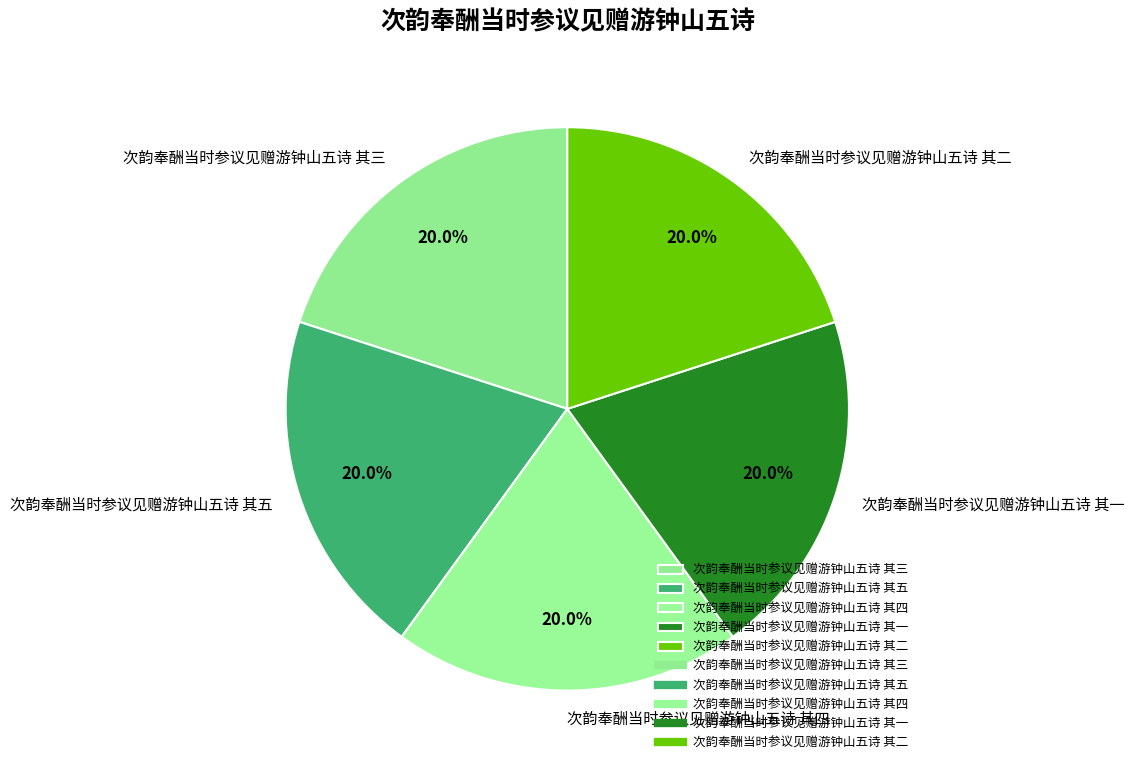

Combined, do 次韵奉酬当时参议见赠游钟山五诗 其五 and 次韵奉酬当时参议见赠游钟山五诗 其三 account for over 50%?

No